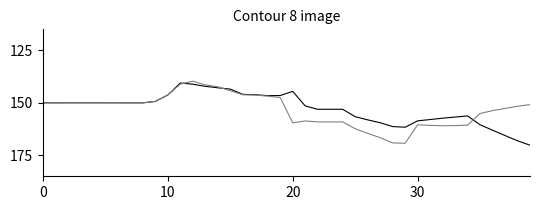

What is the minimum value shown in the chart?

139.7